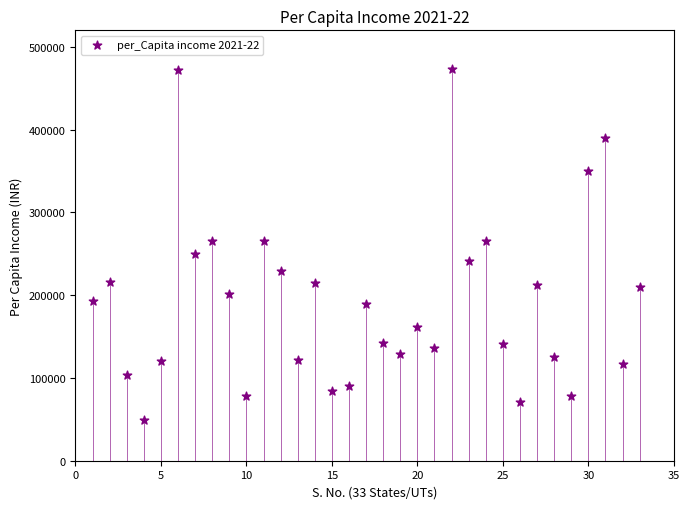

What is the range of X values (max minus min)?

32